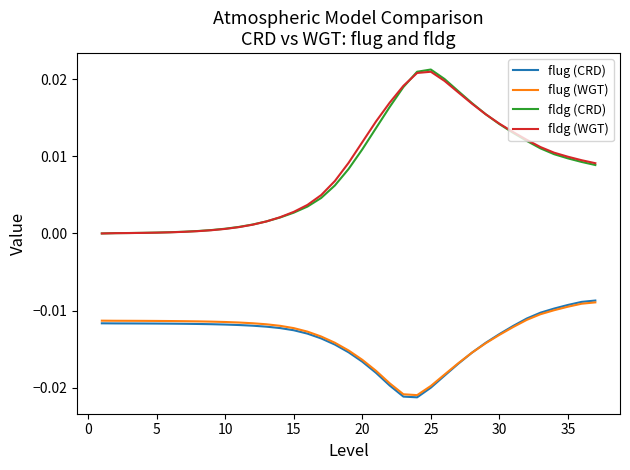

How many lines are shown in the chart?

4